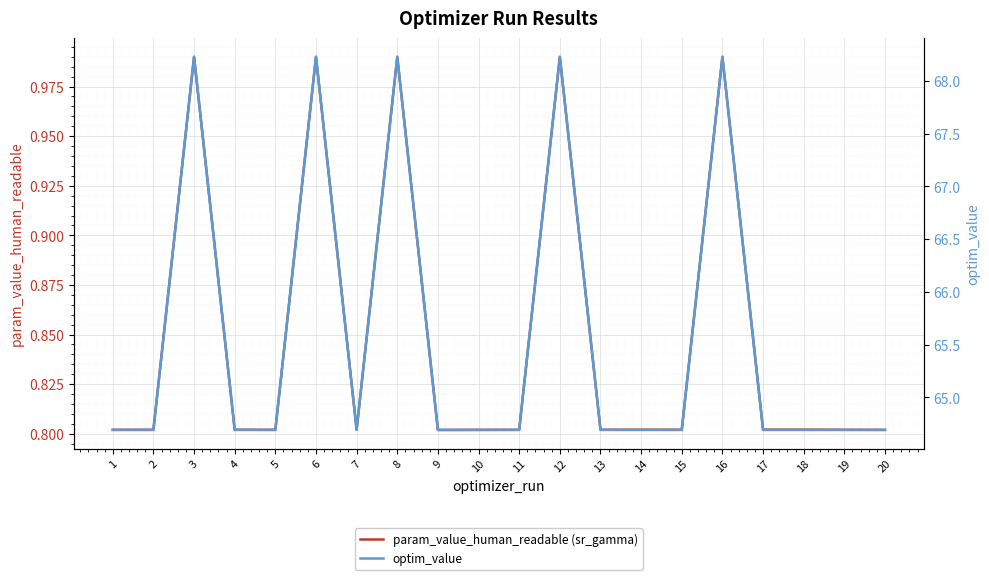

List the series in order of their peak value, lowest first.

param_value_human_readable (sr_gamma), optim_value